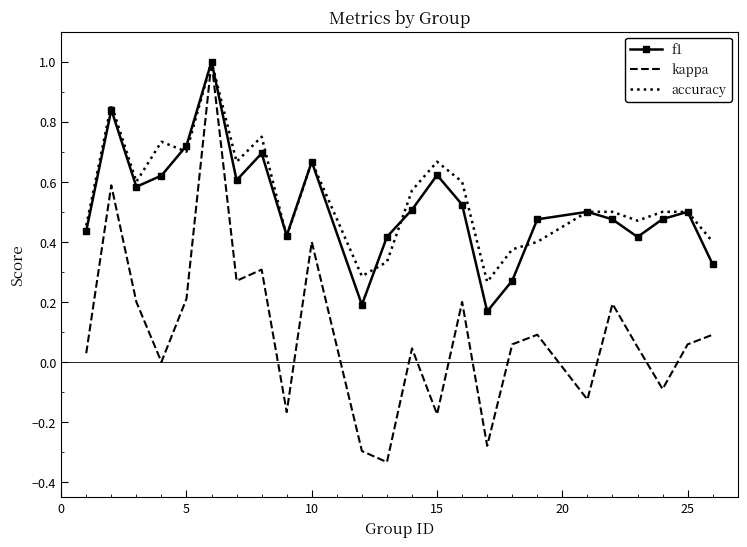

Which series has the largest total across all categories?

accuracy